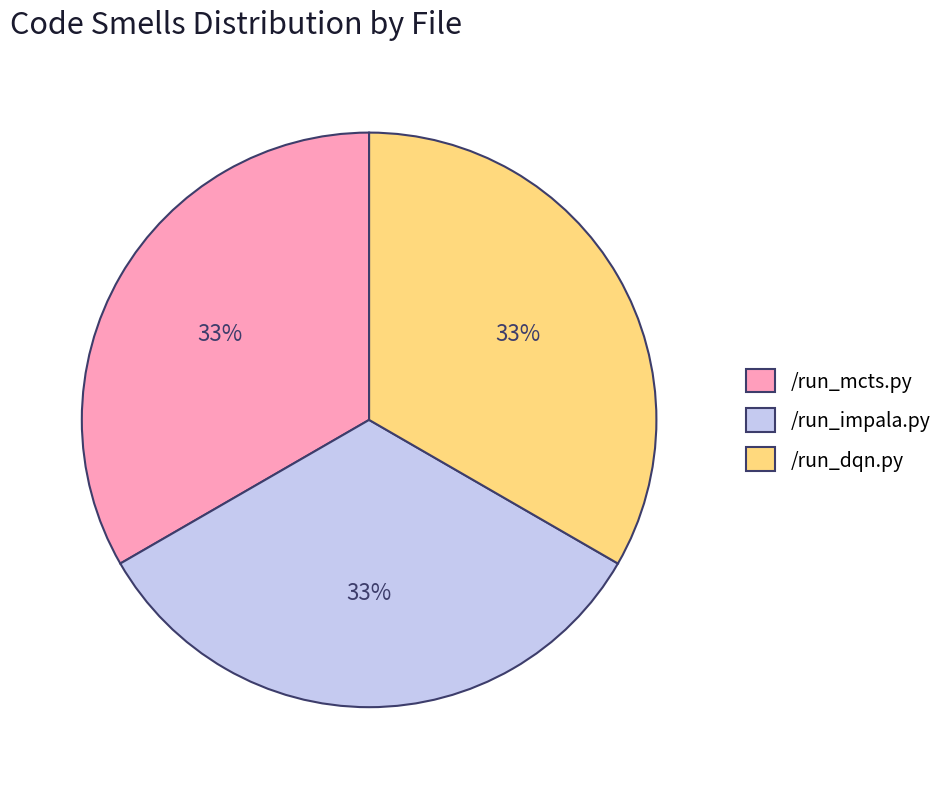

To the nearest percent, what is the combined percentage of /run_mcts.py and /run_impala.py?

67%